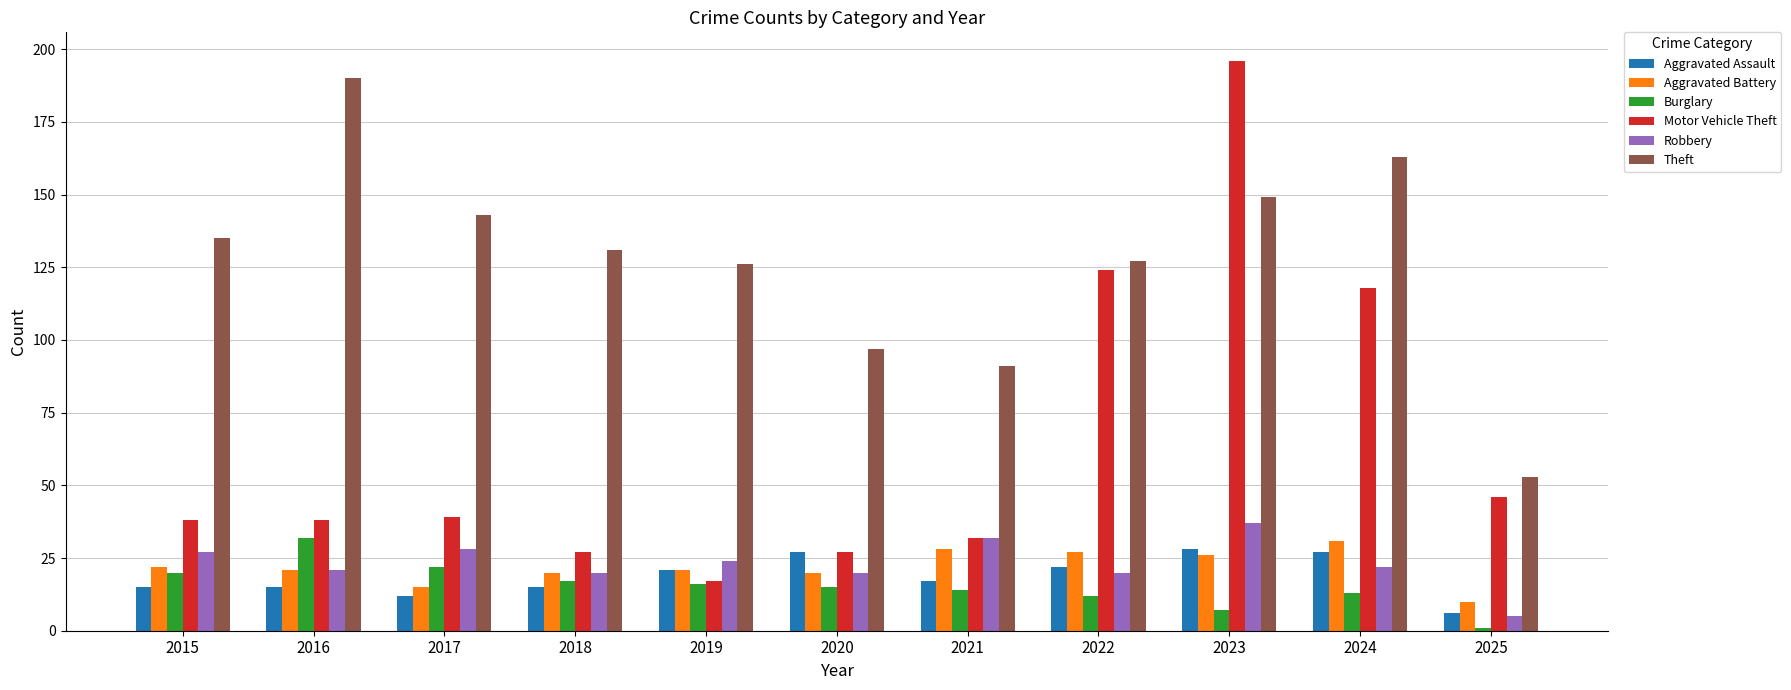

The Aggravated Battery series shows 10 at 2025. True or false?

True